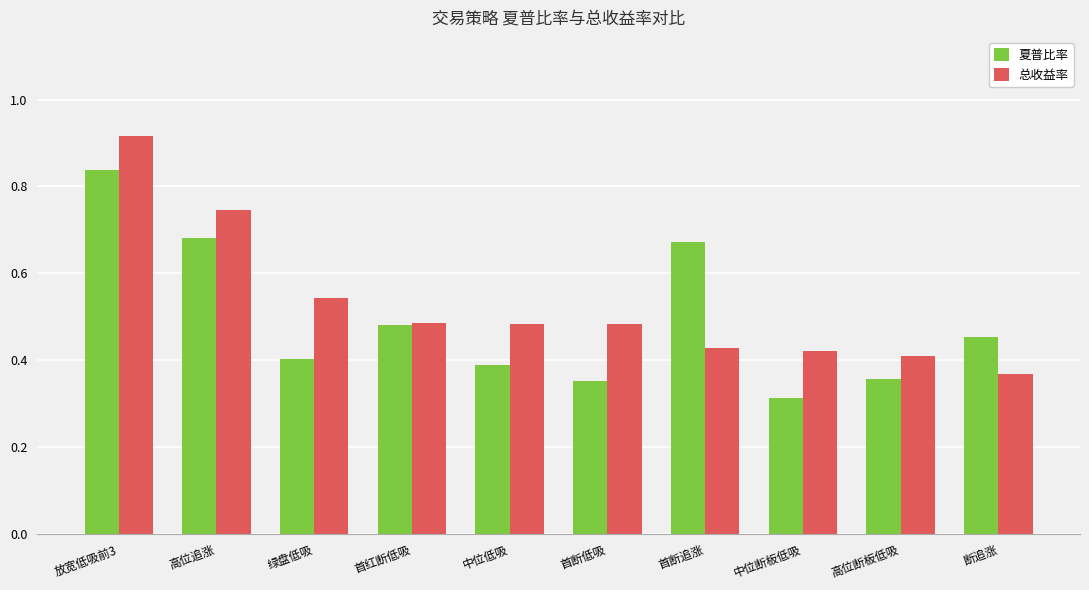

What is the label of the 5th bar from the left?

中位低吸